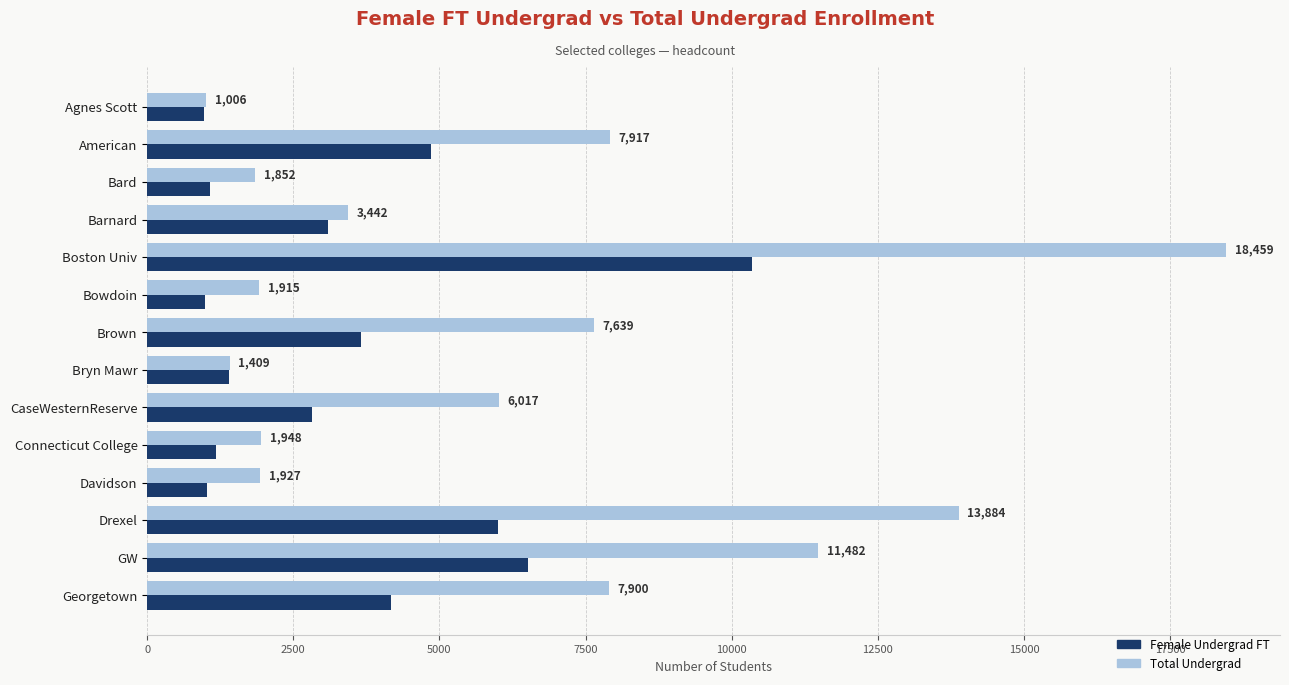

Between Bard and Bowdoin, which series saw the biggest shift?

Female Undergrad FT